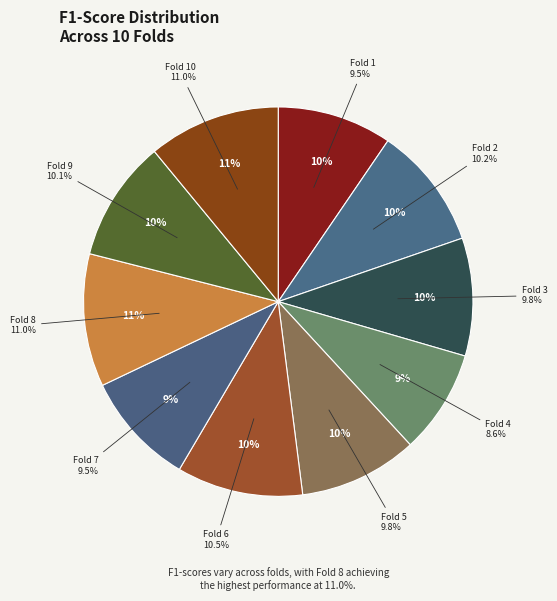

Rank the categories by value from lowest to highest.

Fold 4, Fold 7, Fold 1, Fold 3, Fold 5, Fold 9, Fold 2, Fold 6, Fold 10, Fold 8